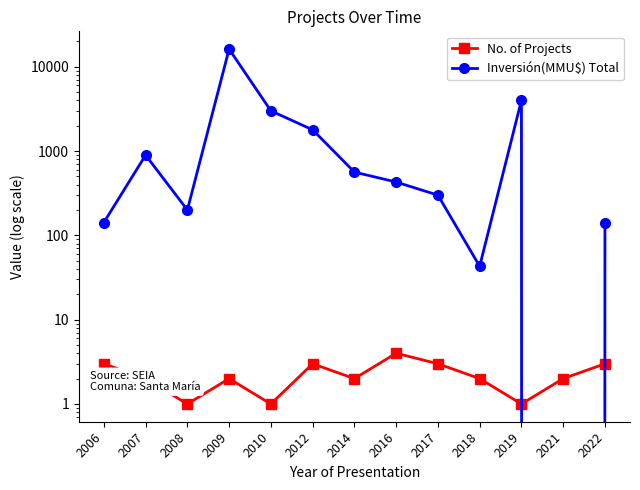

True or false: Inversión(MMU$) Total has a value of 1496 at 2007.

False